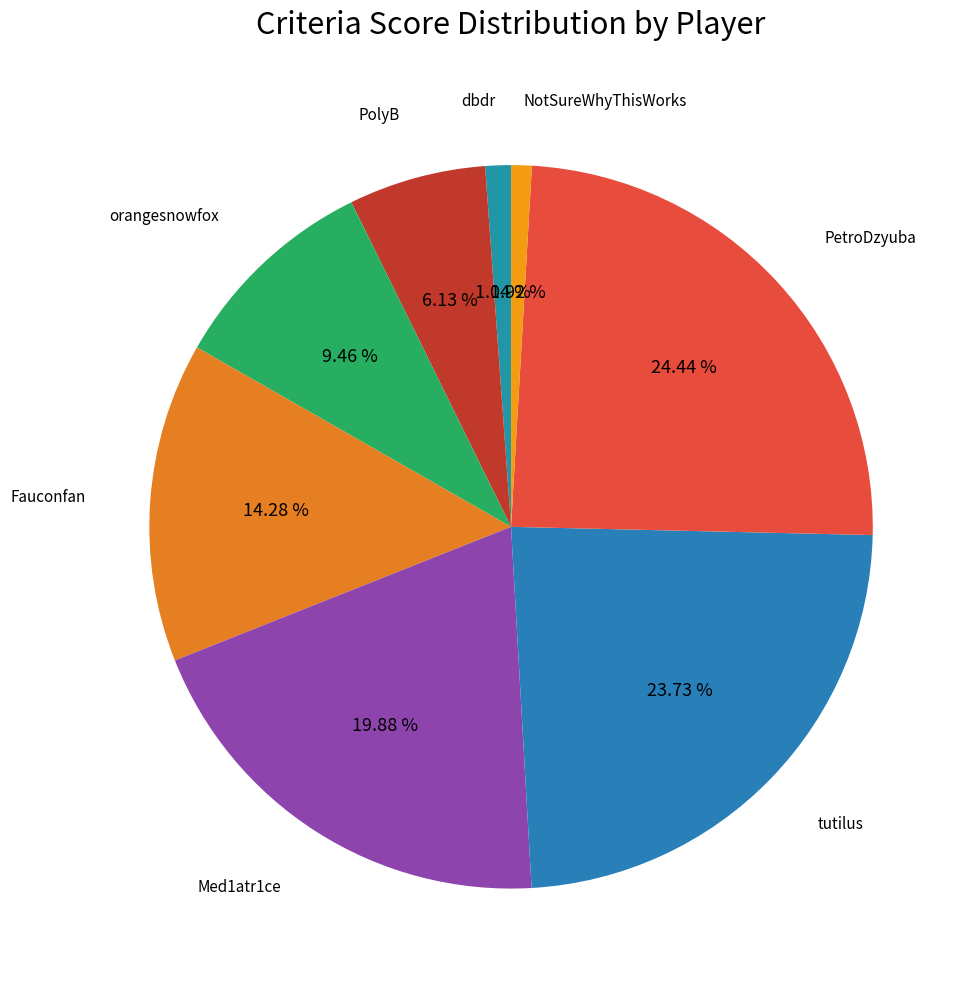

How many segments does this pie chart have?

8